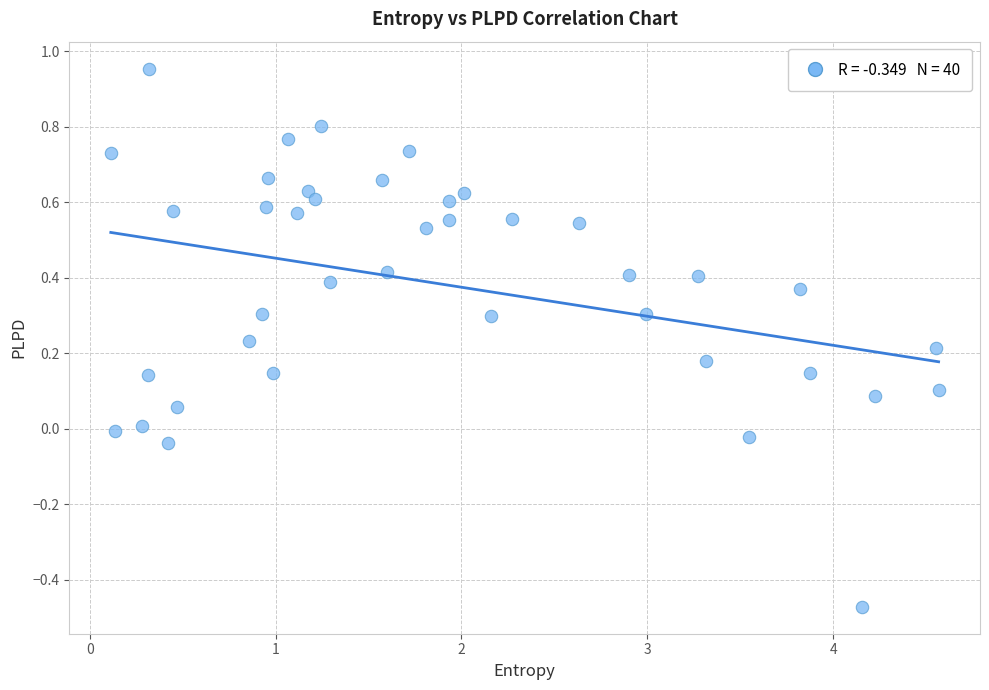

What is the range of Y values (max minus min)?

1.4